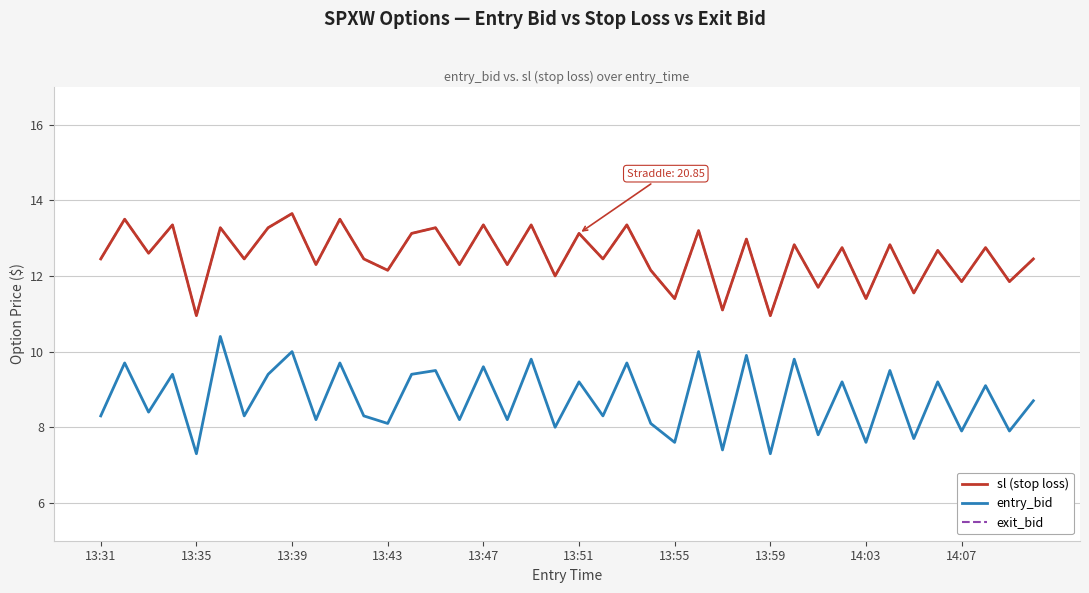

Does the chart have visible grid lines?

Yes